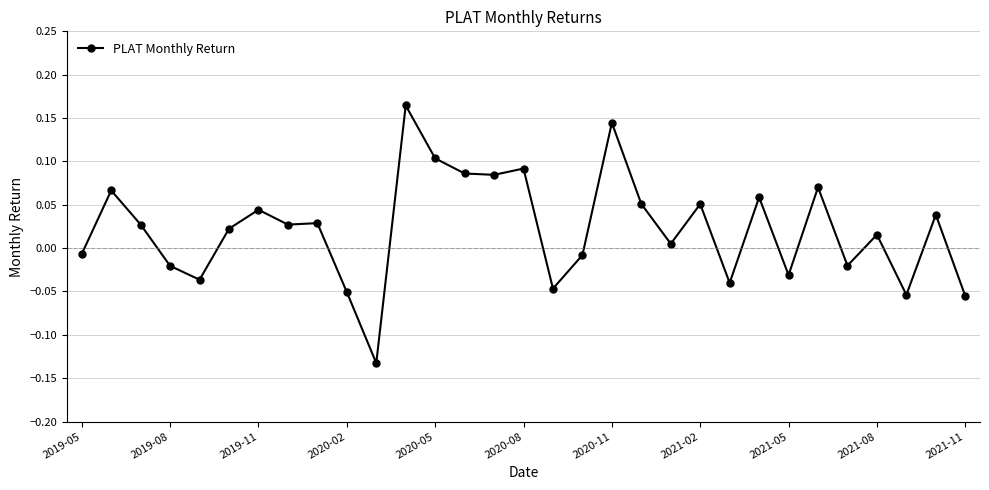

What is the sum of all values?

0.7